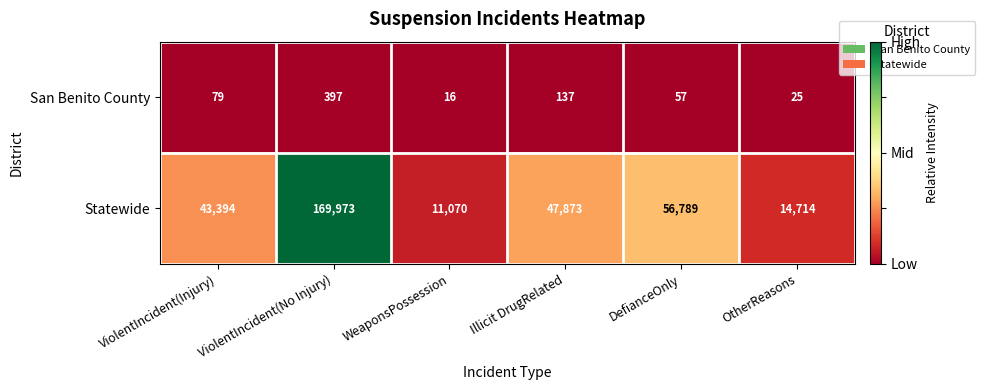

Which series changed the most between Illicit DrugRelated and DefianceOnly?

Statewide